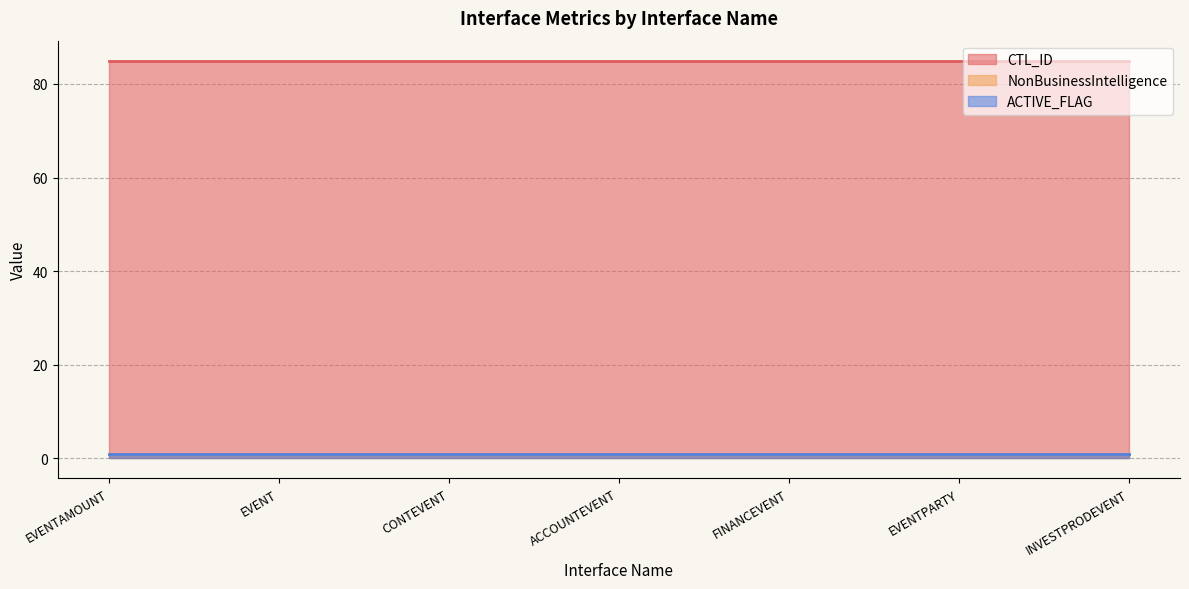

What is the minimum value shown in the chart?

1